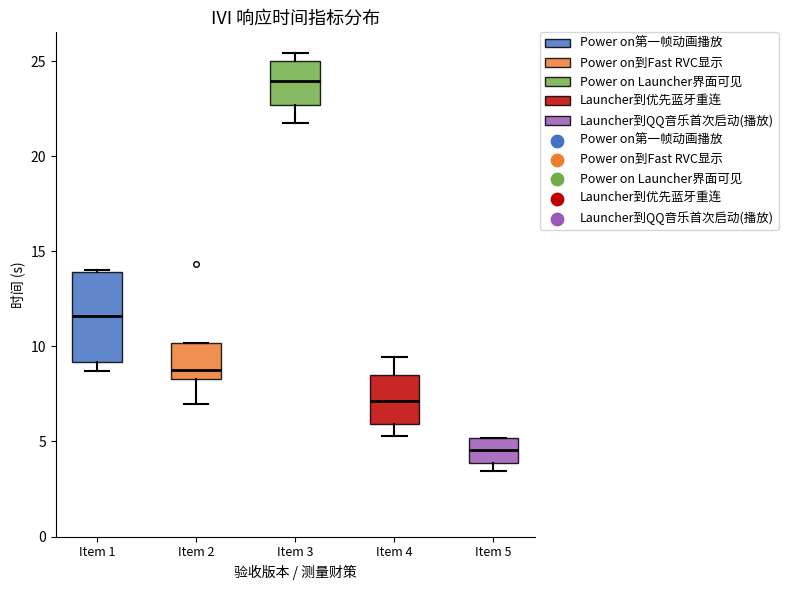

Comparing the boxes themselves (not the whiskers), which one is the tallest?

Item 1